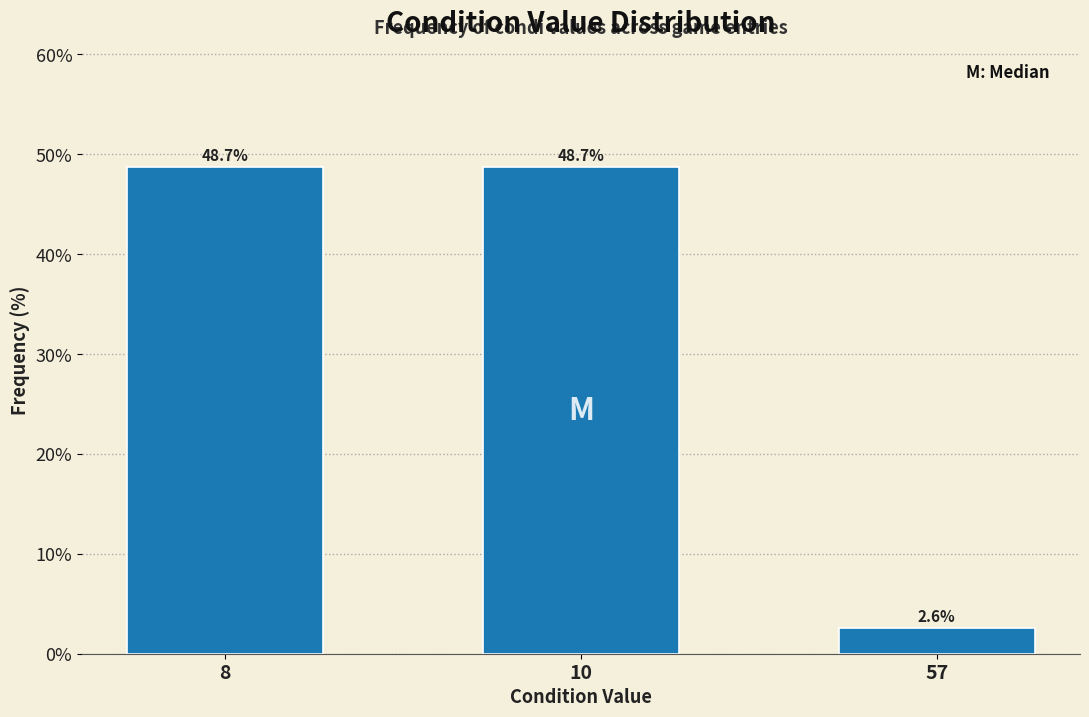

Reading left to right, transcribe all the data shown in this chart.

48.7	48.7	2.6